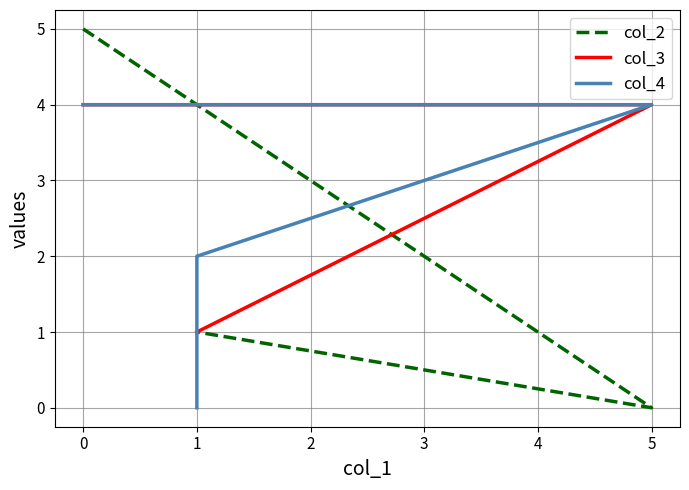

Is it true that col_3 equals 1 at 1?

True